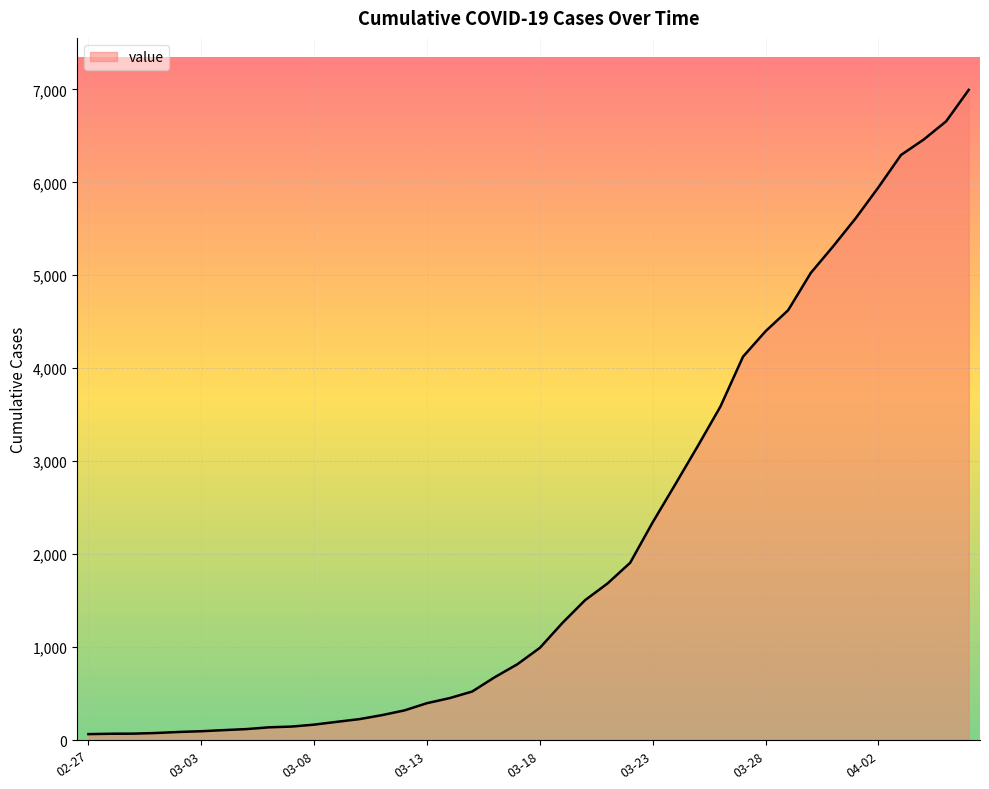

Does the chart display data point markers on the line(s)?

No